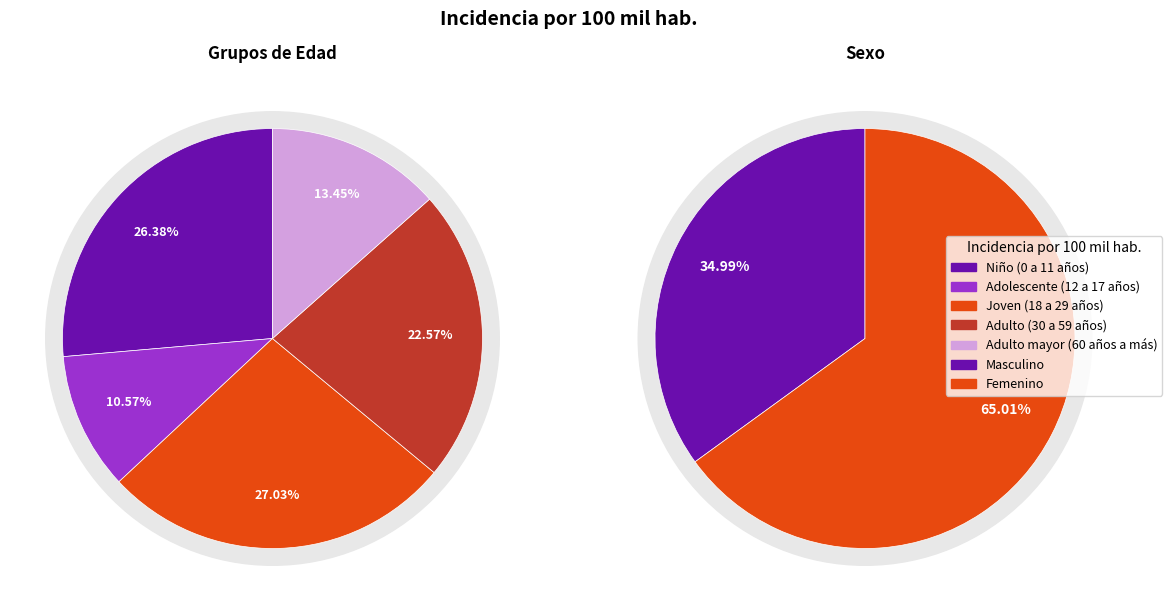

Does any single category account for the majority?

No